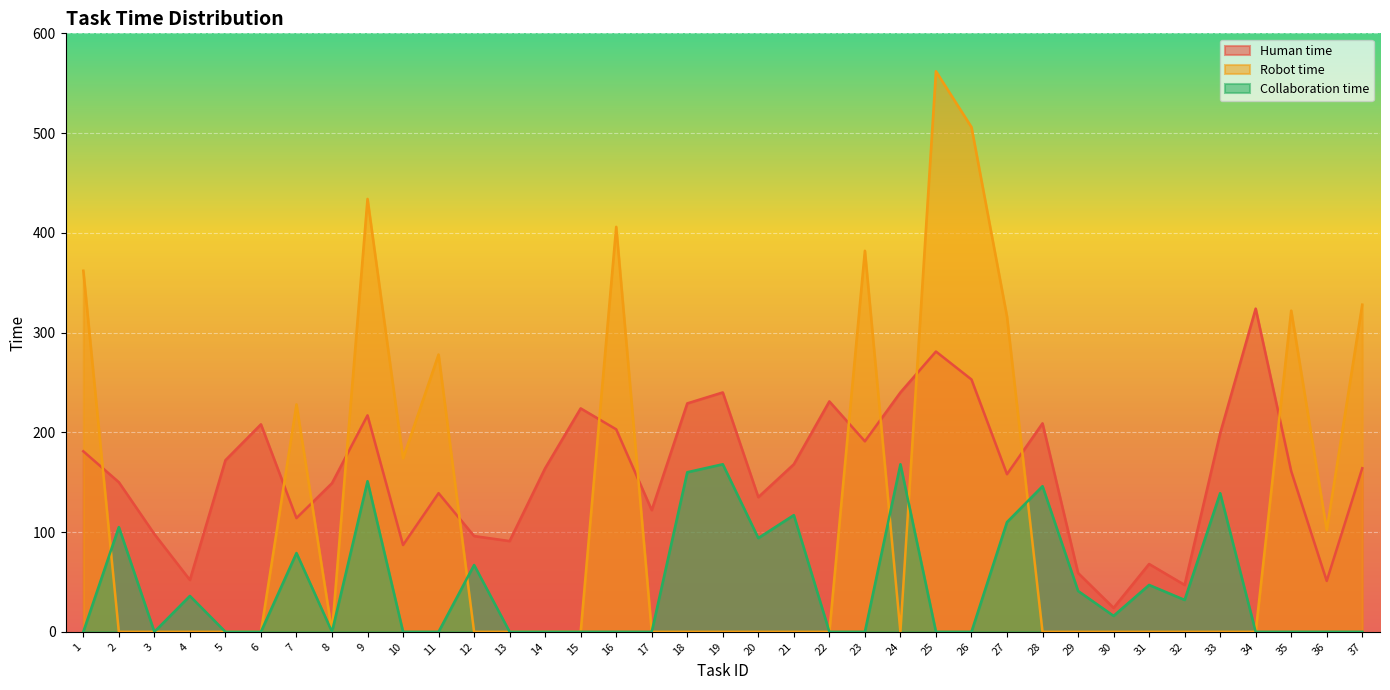

What are all the series names shown in the legend?

Human time, Robot time, Collaboration time